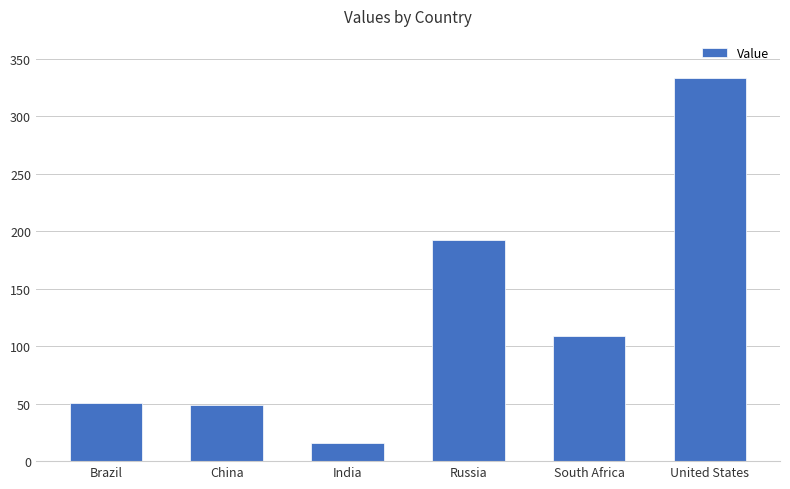

Approximately how many times larger is the value at Russia compared to Brazil?

3.8